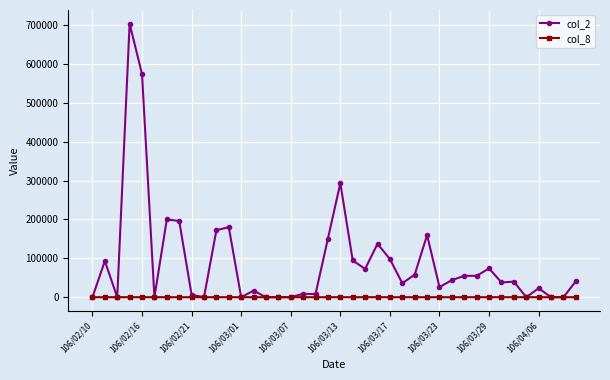

Rank the series by their maximum value, from highest to lowest.

col_2, col_8